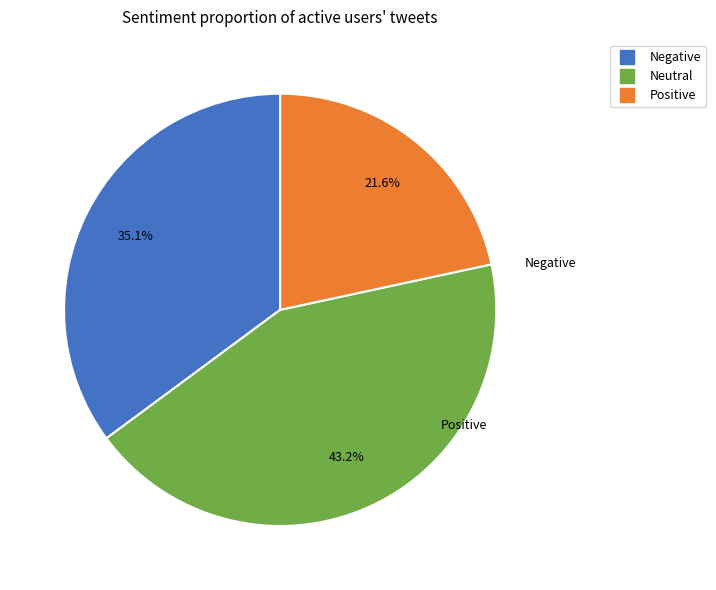

Is there any slice that represents more than half of the pie?

No